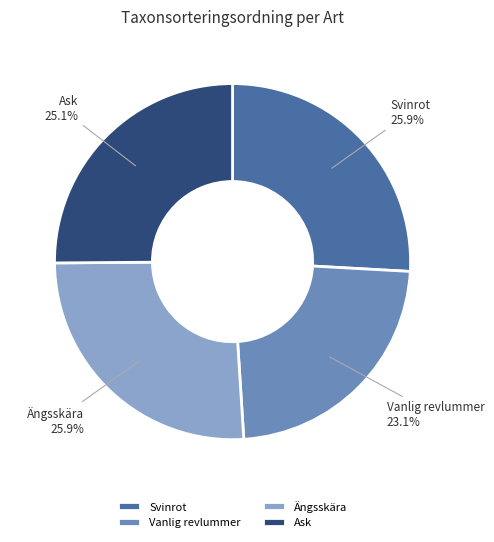

What is the smallest slice in the pie chart?

Vanlig revlummer